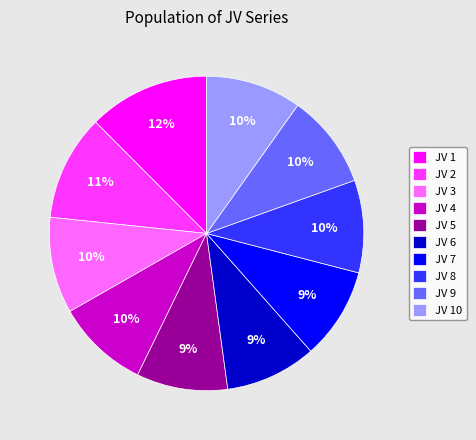

Combined, do JV 10 and JV 2 account for over 50%?

No